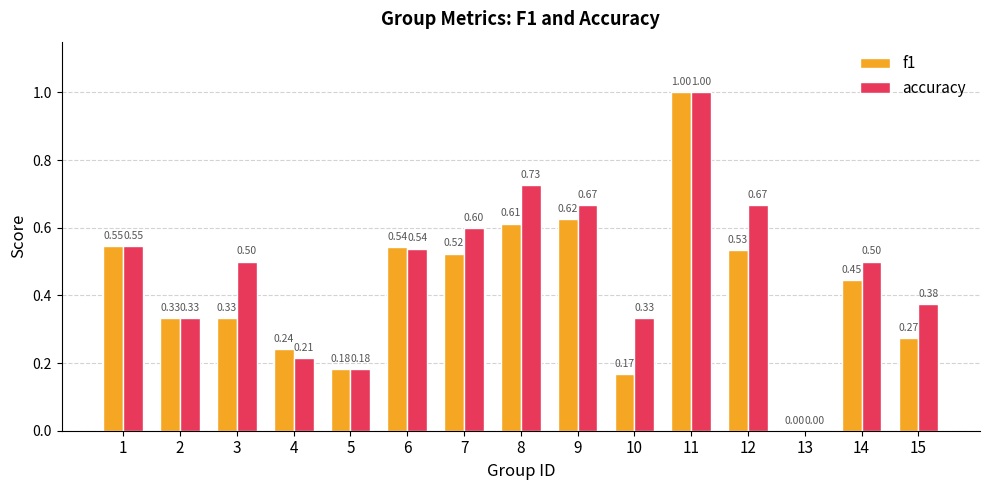

What is the total value across all series at 14?

0.9